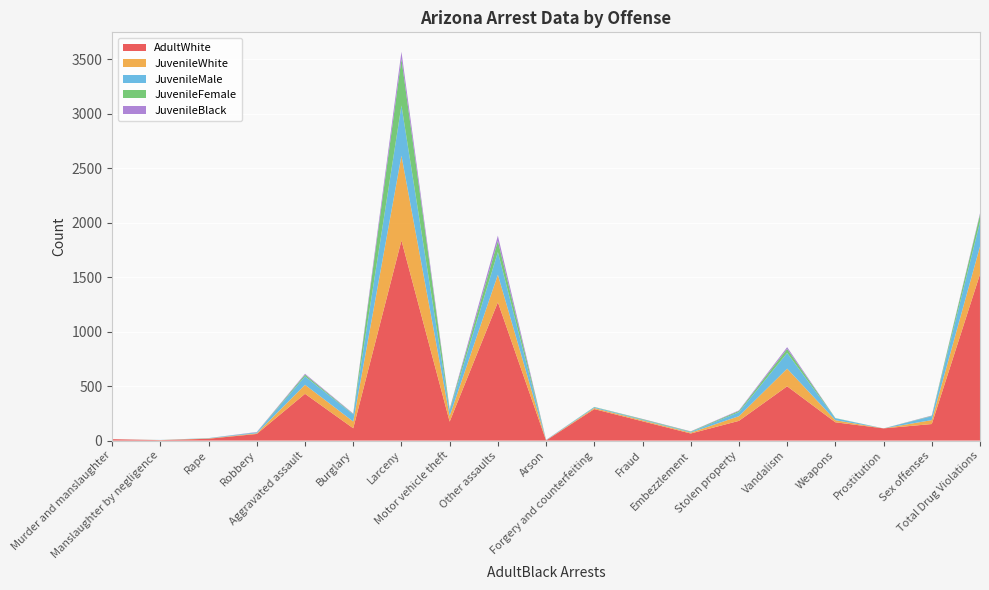

Reading left to right, list all the values displayed in this chart.

AdultWhite: 13	4	17	61	429	113	1836	174	1269	1	289	177	65	181	498	168	112	152	1526
JuvenileWhite: 0	1	3	6	83	62	778	52	253	2	10	9	8	43	162	19	0	36	255
JuvenileMale: 0	1	3	8	77	65	461	48	208	3	8	6	6	37	144	18	0	35	224
JuvenileFemale: 0	0	0	1	16	4	426	11	102	0	2	5	4	11	37	2	0	4	69
JuvenileBlack: 0	0	0	3	8	4	66	6	48	1	0	2	2	5	16	0	0	3	11